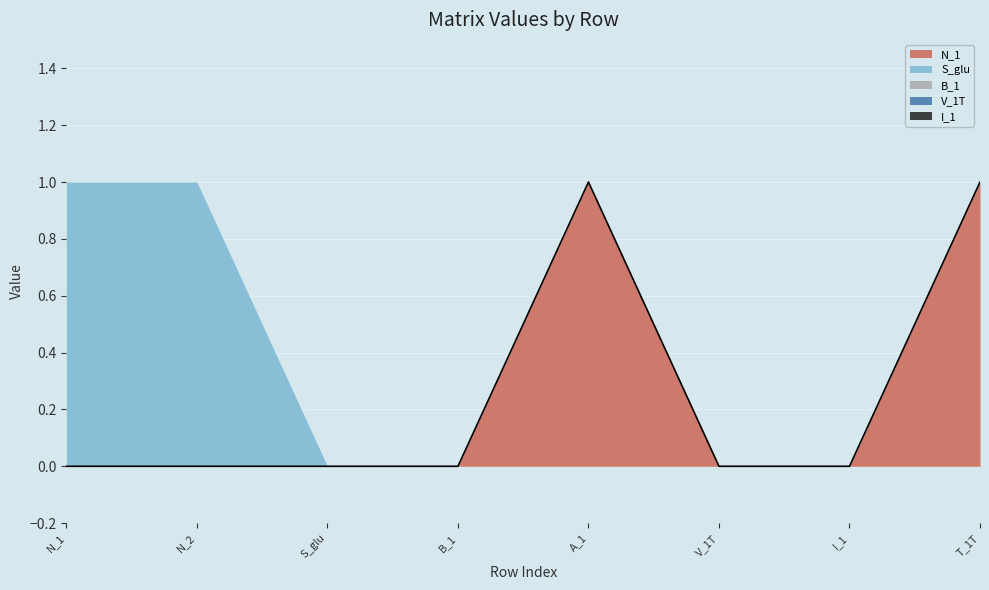

True or false: S_glu and N_1 cross at least once.

False